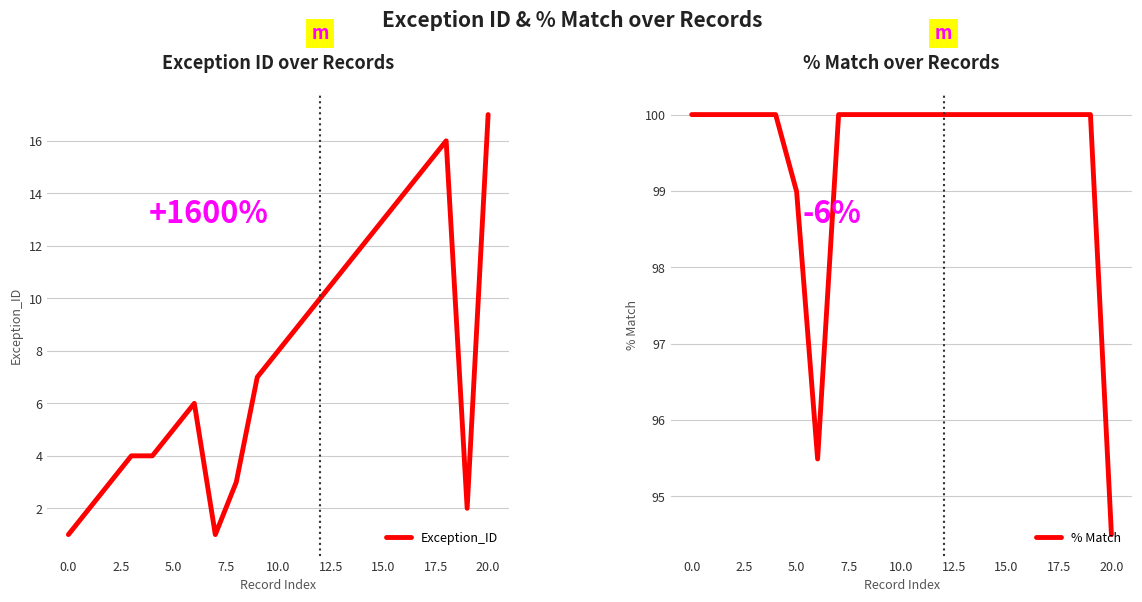

What is the difference between the highest and lowest values at 16?

86.0